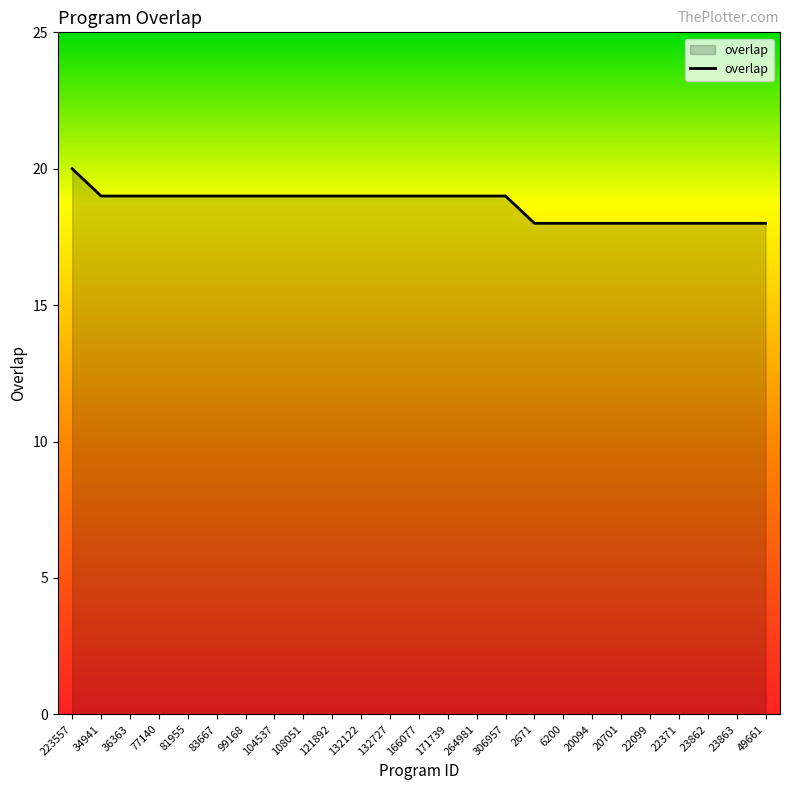

What is the difference between the maximum and minimum values?

2